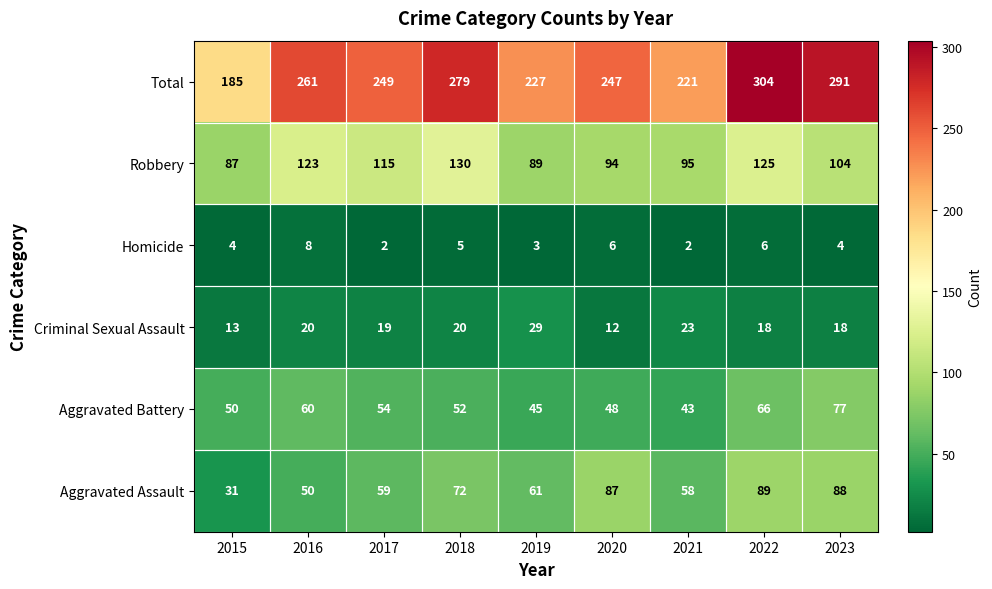

List the series in order of their peak value, lowest first.

Homicide, Criminal Sexual Assault, Aggravated Battery, Aggravated Assault, Robbery, Total